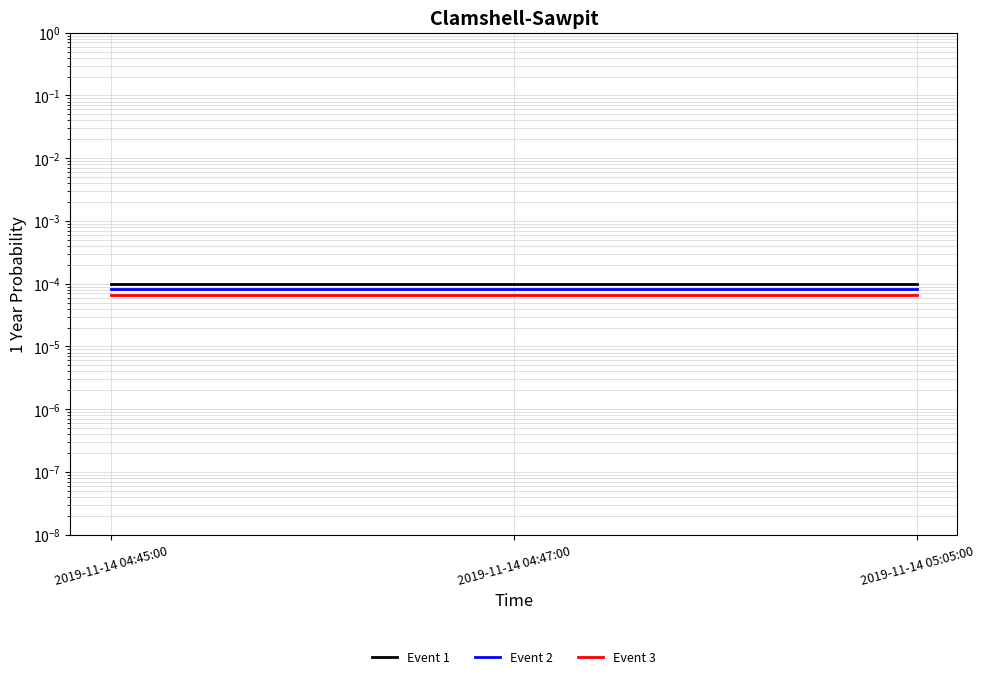

How many data points does each series have?

3